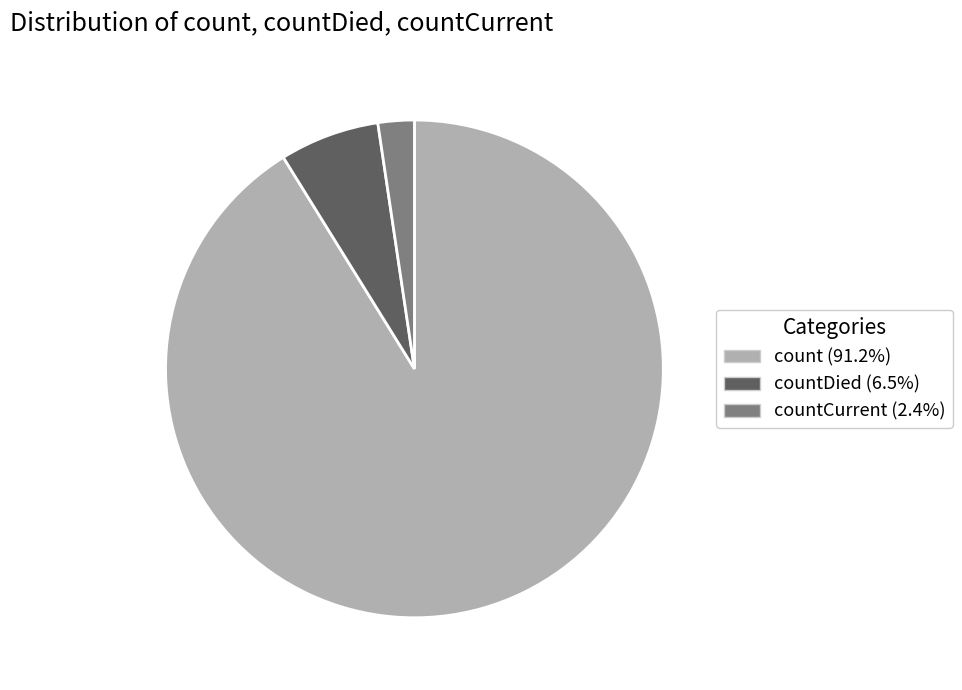

Does any single category account for the majority?

Yes